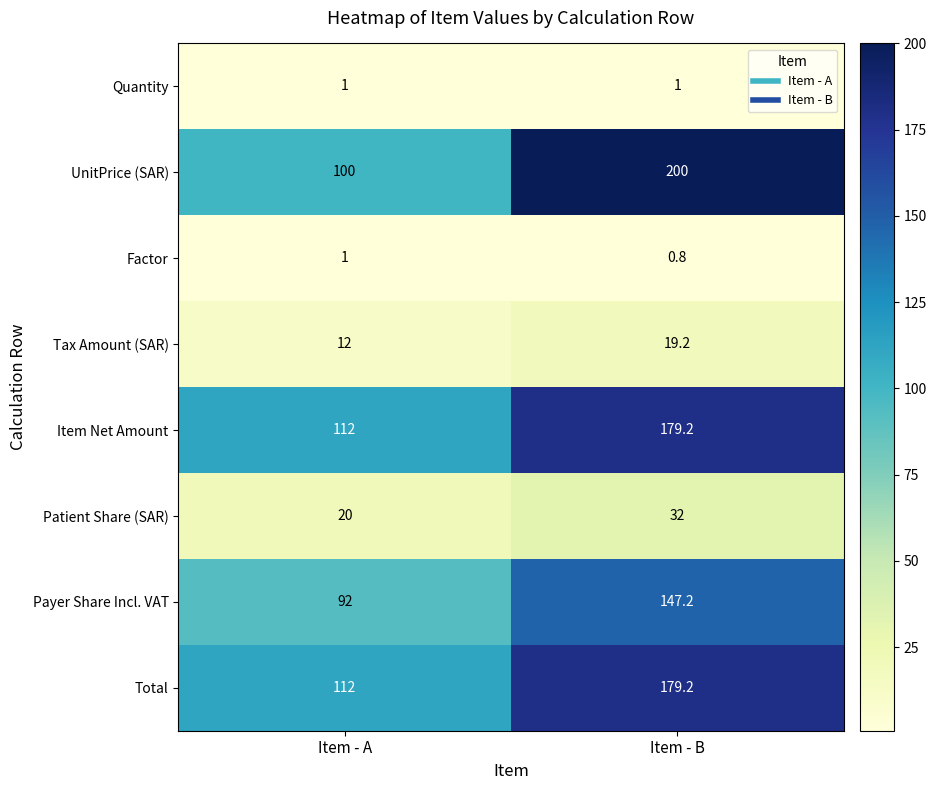

Is it true that Tax Amount (SAR) equals 12.0 at Item - A?

True